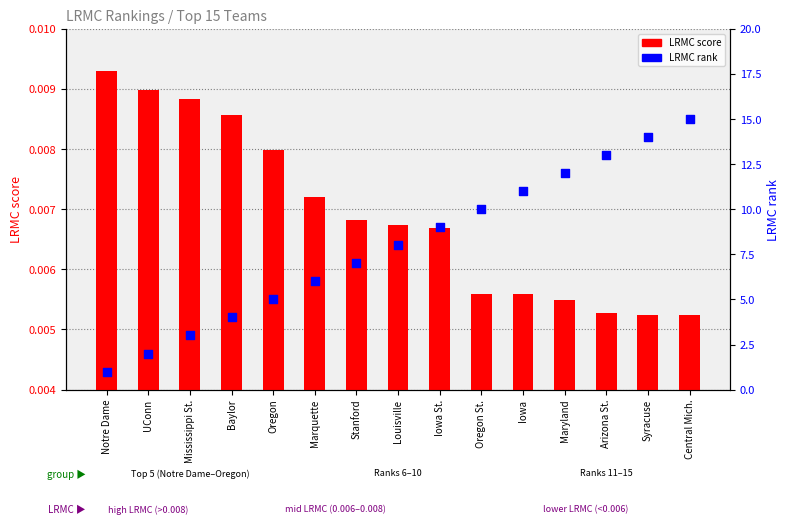

Which series reaches the minimum Y coordinate?

LRMC score